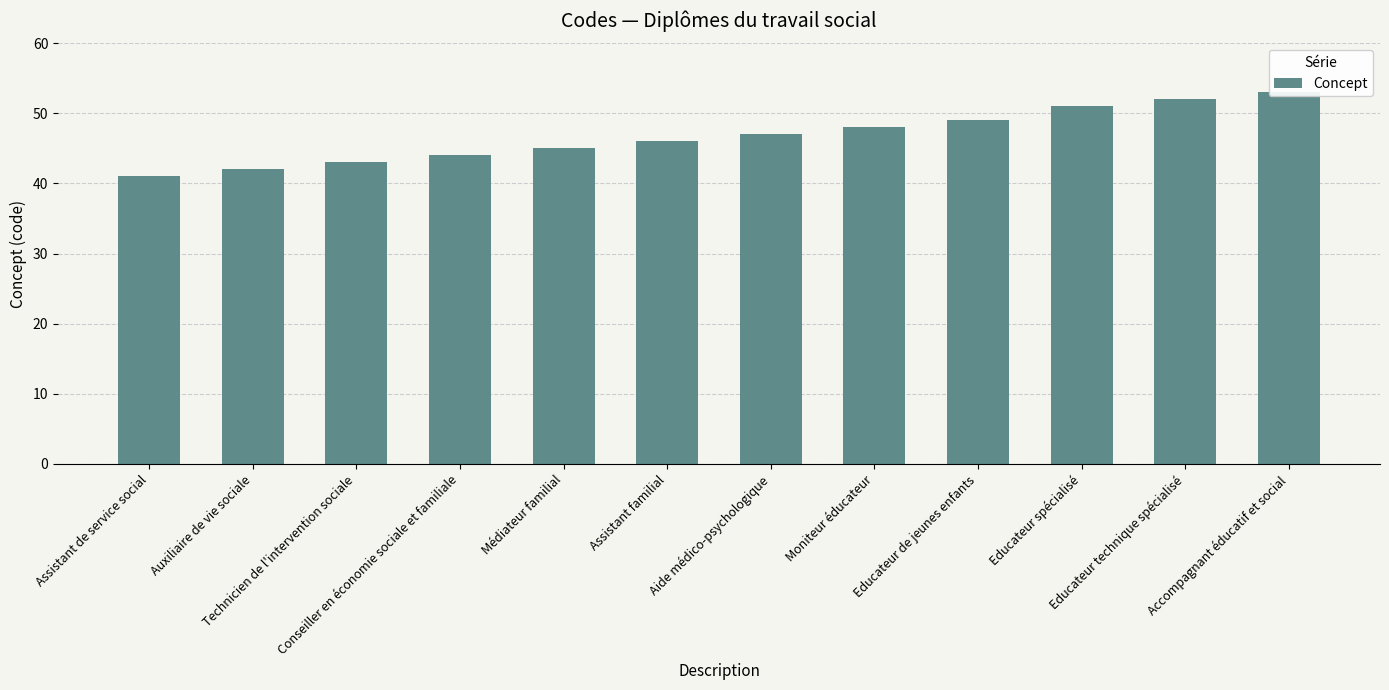

Rank the categories by value from highest to lowest.

Accompagnant éducatif et social, Educateur technique spécialisé, Educateur spécialisé, Educateur de jeunes enfants, Moniteur éducateur, Aide médico-psychologique, Assistant familial, Médiateur familial, Conseiller en économie sociale et familiale, Technicien de l'intervention sociale, Auxiliaire de vie sociale, Assistant de service social